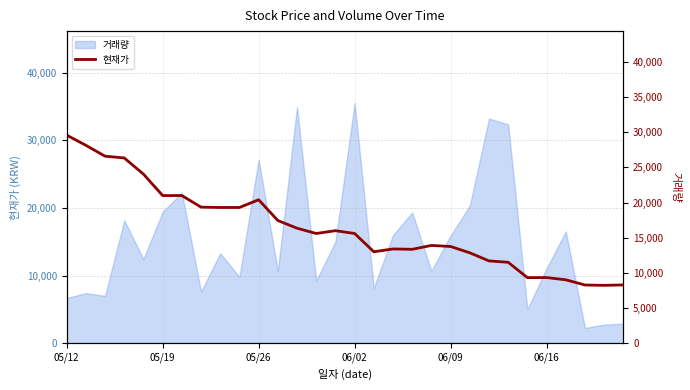

What are all the series names shown in the legend?

거래량, 현재가